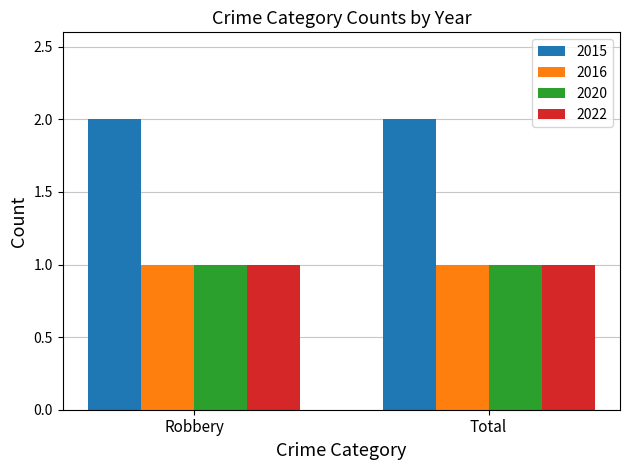

At how many categories does at least one series exceed 1?

2